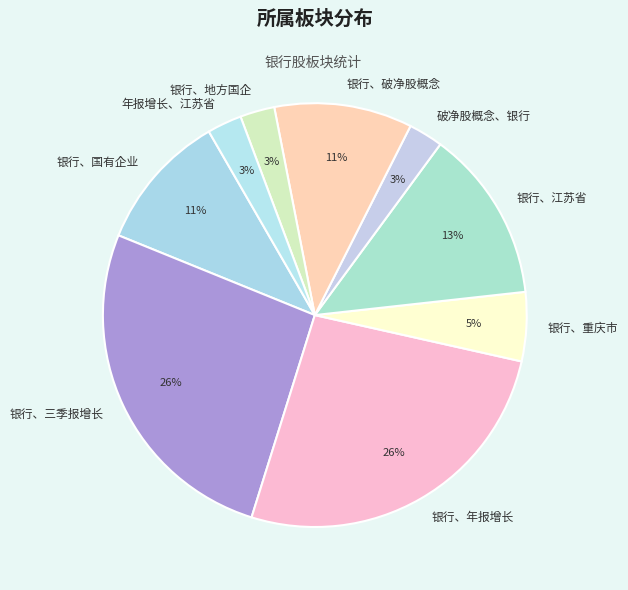

The 银行、破净股概念 slice represents 11% of the pie. True or false?

True